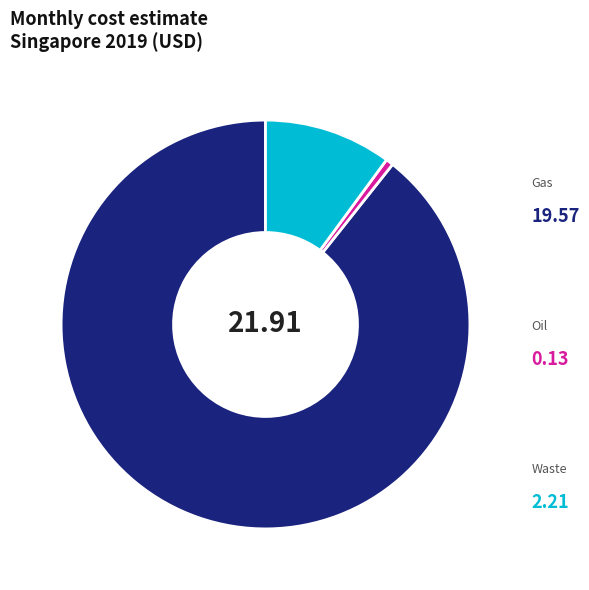

The Gas slice represents 77% of the pie. True or false?

False